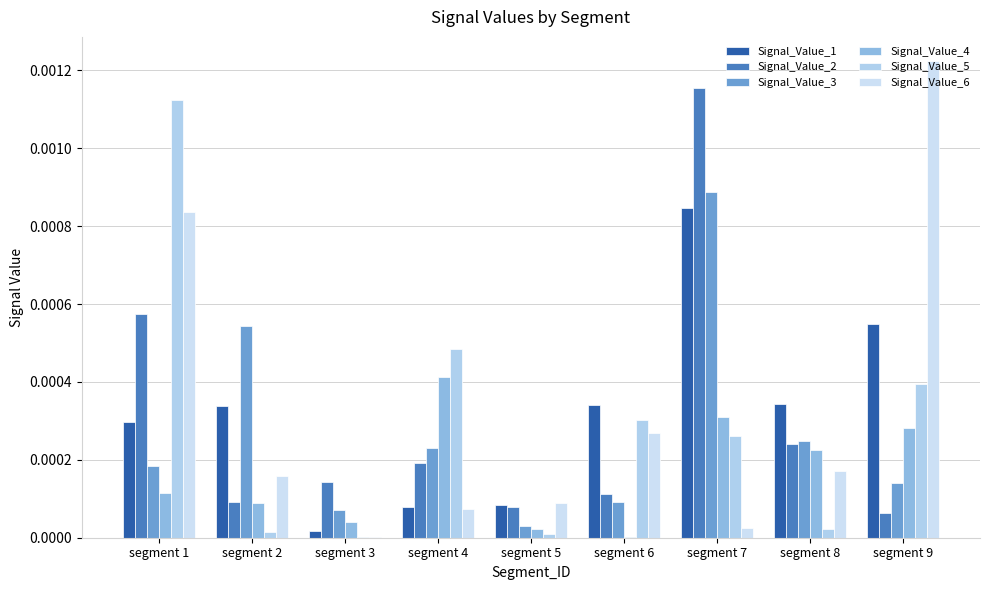

Does the chart contain stacked bars?

No